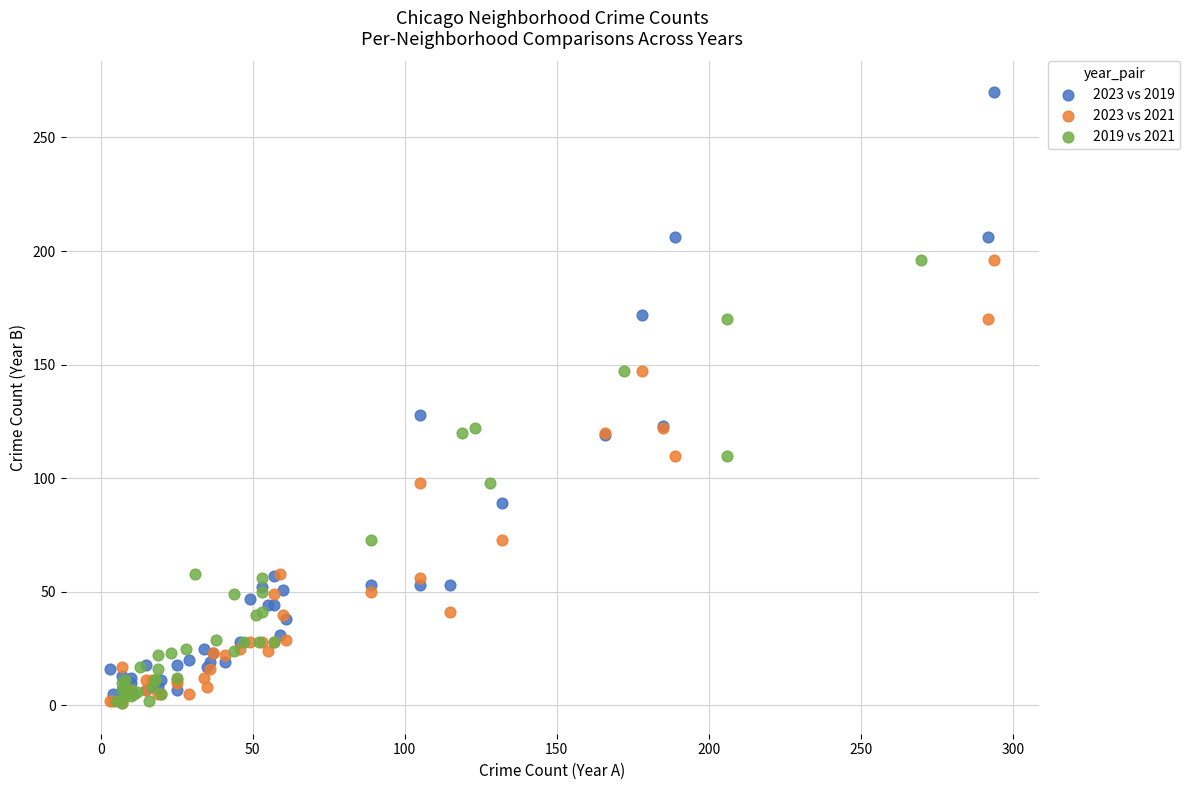

Which series has the largest Y range (max minus min)?

2023 vs 2019